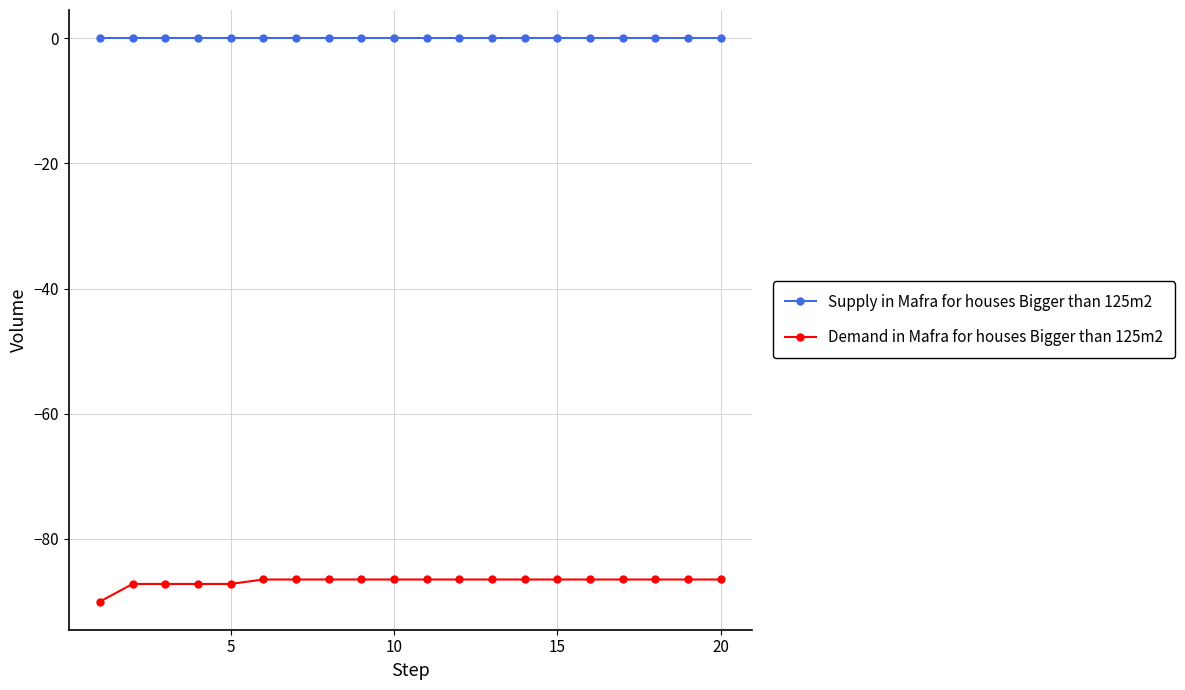

What are all the series names shown in the legend?

Supply in Mafra for houses Bigger than 125m2, Demand in Mafra for houses Bigger than 125m2